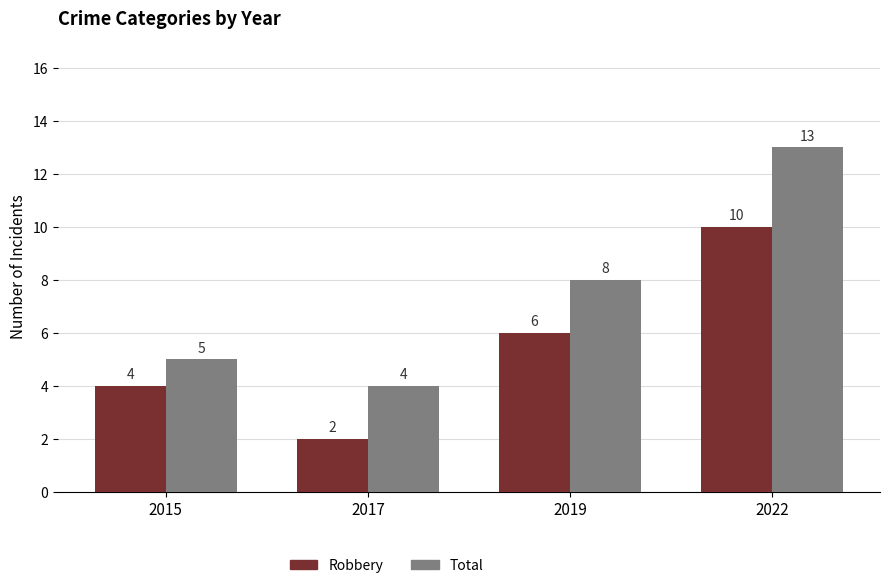

What is the difference between the maximum and minimum values in the Total series?

9